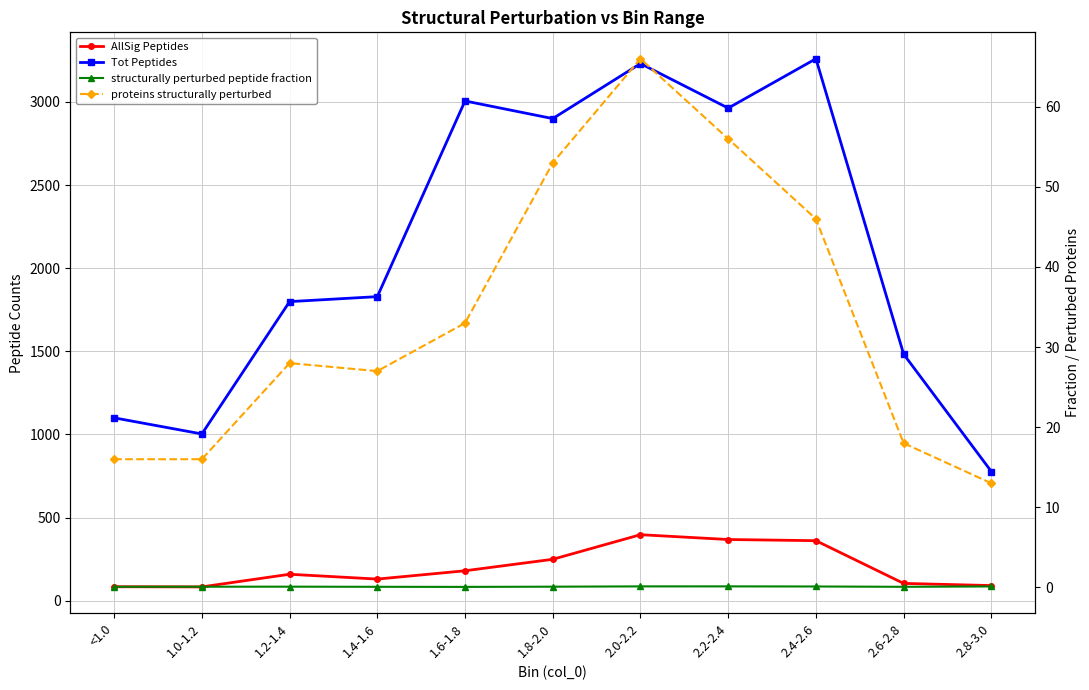

Which category has the highest value in the Tot Peptides series?

2.4-2.6